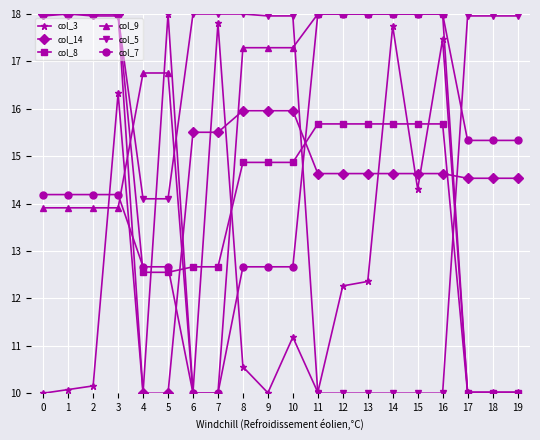

The value of col_8 at 4 is 3.2. True or false?

False